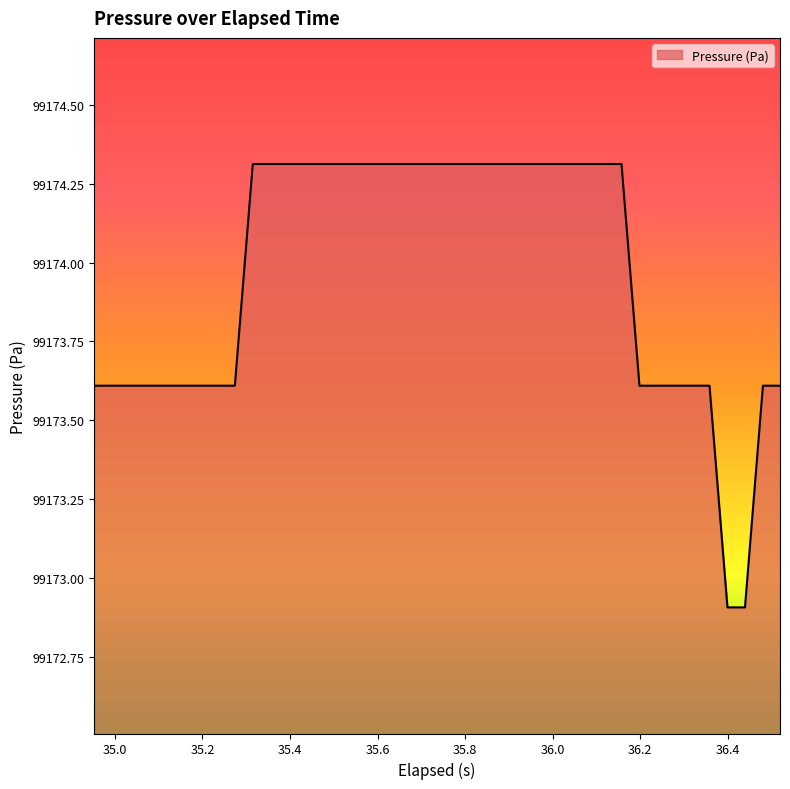

What is the greatest value displayed?

99174.3